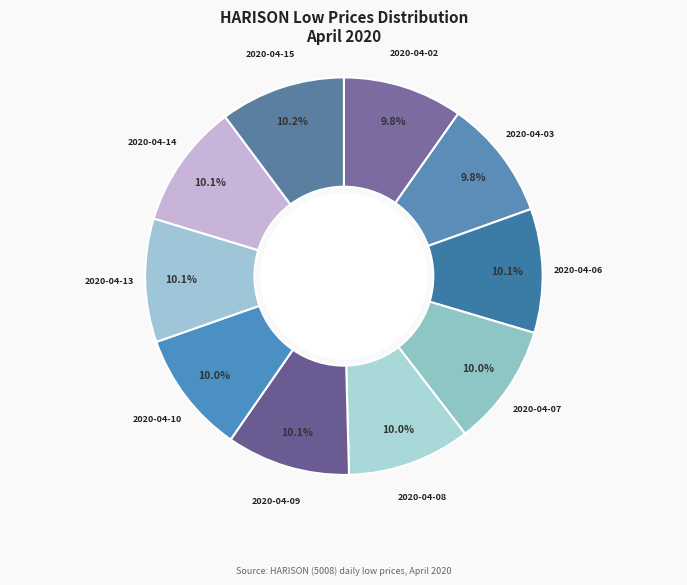

Count the number of slices in the pie.

10